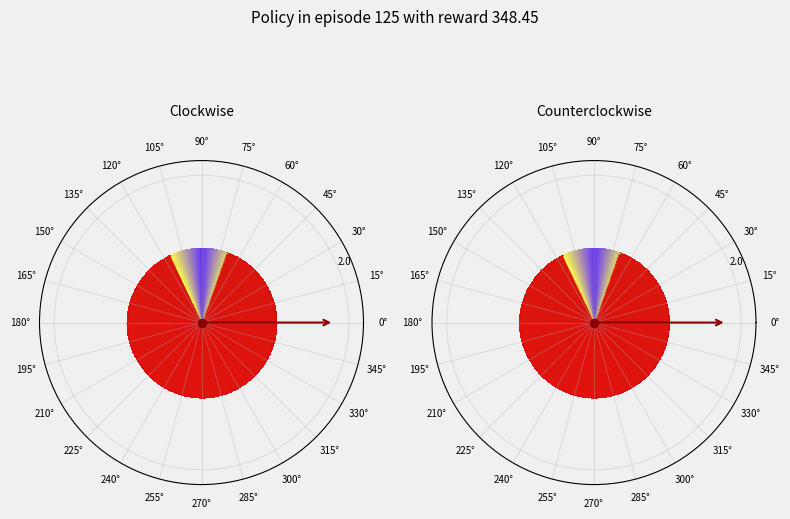

True or false: Owned PV accounts for 10% of the total.

False